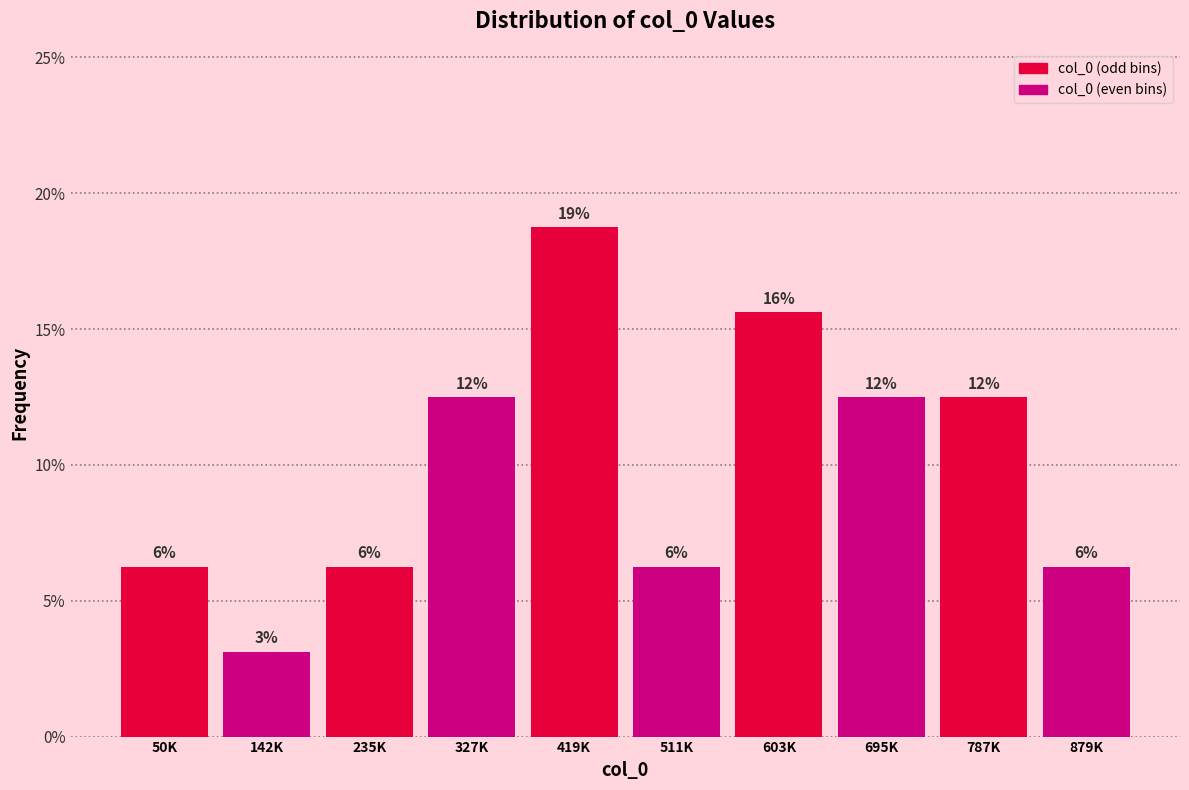

Are the bars horizontal?

No